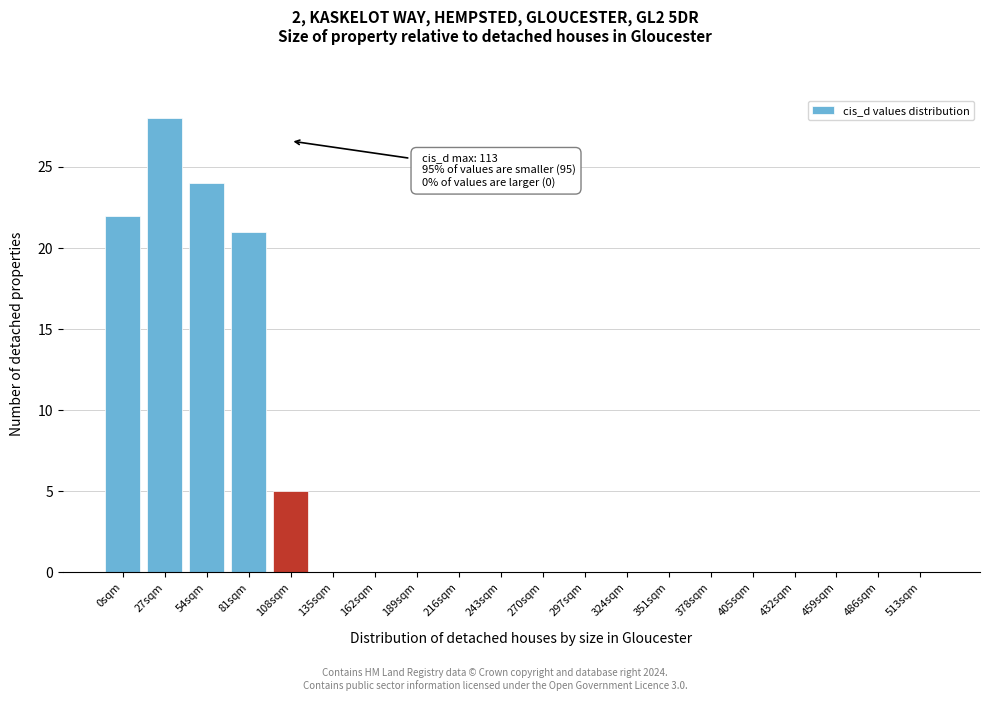

Reading right to left, what are all the values shown in this chart?

513sqm=0	486sqm=0	459sqm=0	432sqm=0	405sqm=0	378sqm=0	351sqm=0	324sqm=0	297sqm=0	270sqm=0	243sqm=0	216sqm=0	189sqm=0	162sqm=0	135sqm=0	108sqm=5	81sqm=21	54sqm=24	27sqm=28	0sqm=22